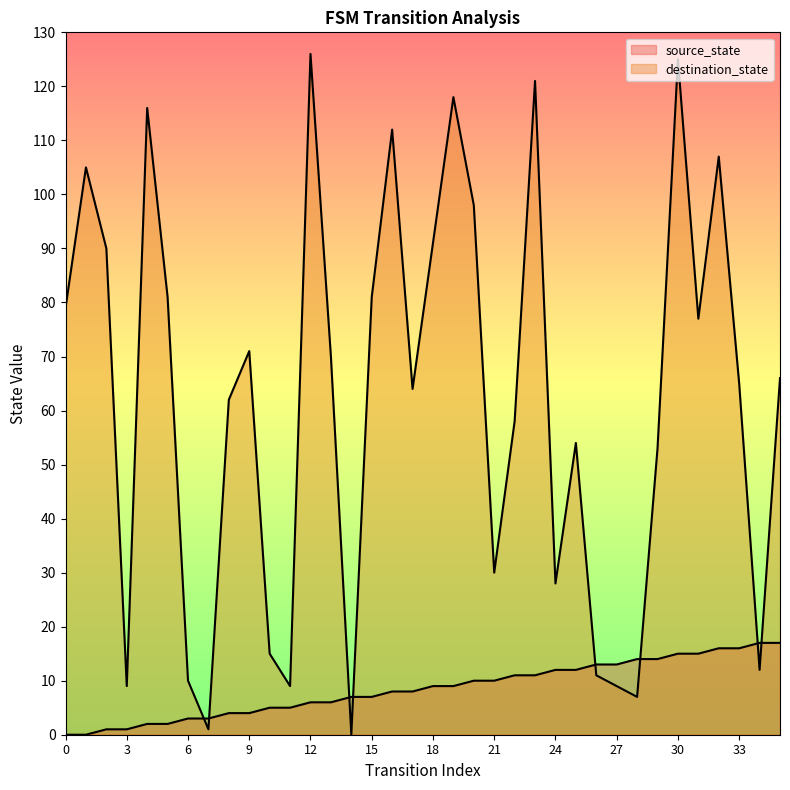

Rank the series by their maximum value, from lowest to highest.

source_state, destination_state